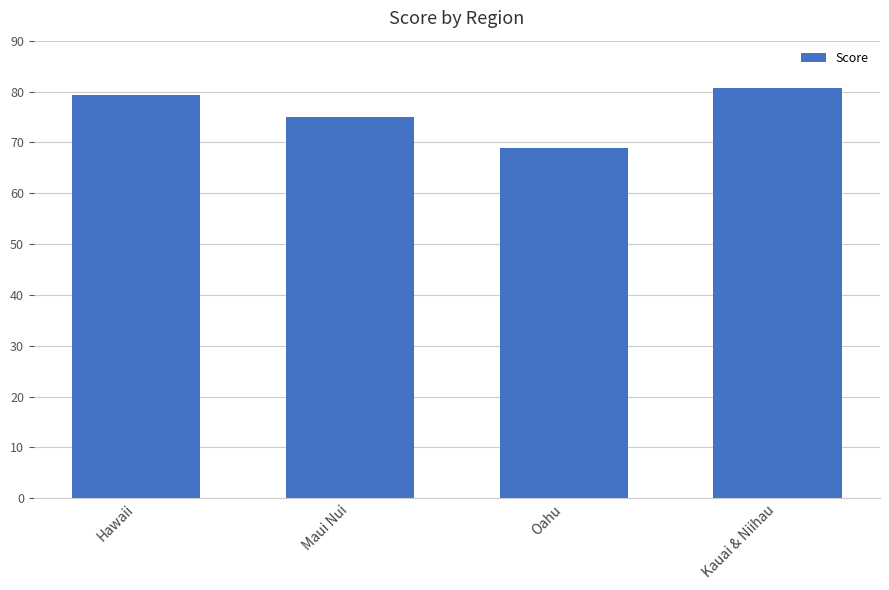

Rank the categories by value from lowest to highest.

Oahu, Maui Nui, Hawaii, Kauai & Niihau